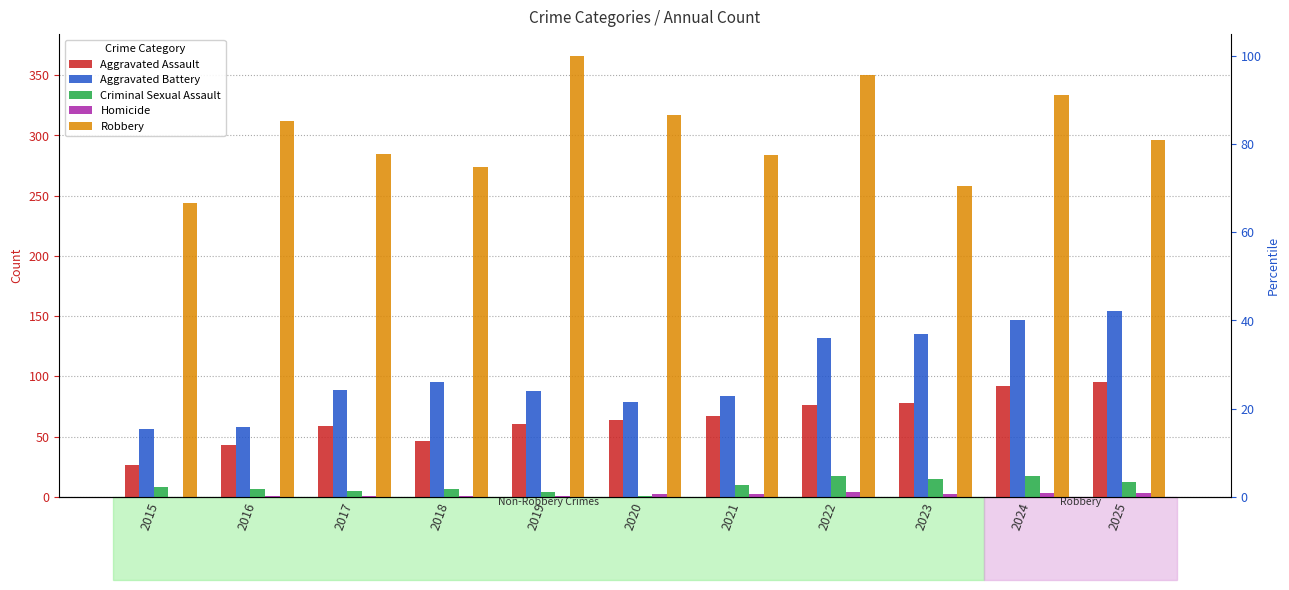

What is the value of the Robbery bar at the 8th from the left?

350